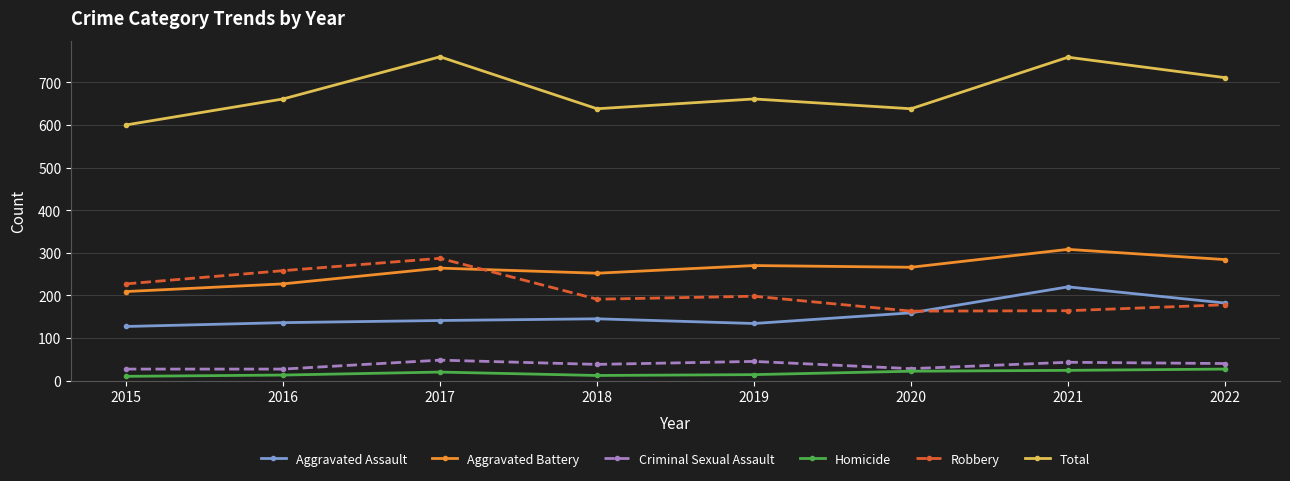

What is the value of the Aggravated Battery point at the 7th from the left?

308